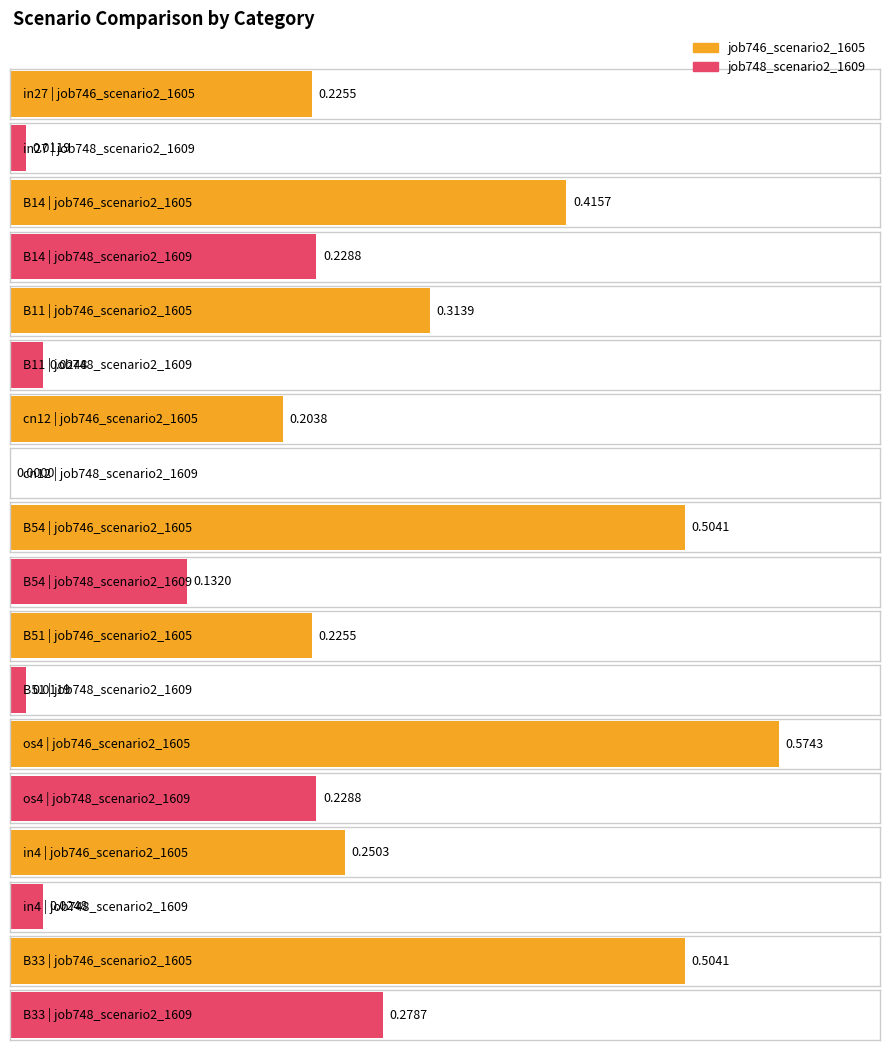

Reading right to left, list all the values displayed in this chart.

job746_scenario2_1605: B33=0.5	in4=0.3	os4=0.6	B51=0.2	B54=0.5	cn12=0.2	B11=0.3	B14=0.4	in27=0.2
job748_scenario2_1609: B33=0.3	in4=0.0	os4=0.2	B51=0.0	B54=0.1	cn12=0.0	B11=0.0	B14=0.2	in27=0.0